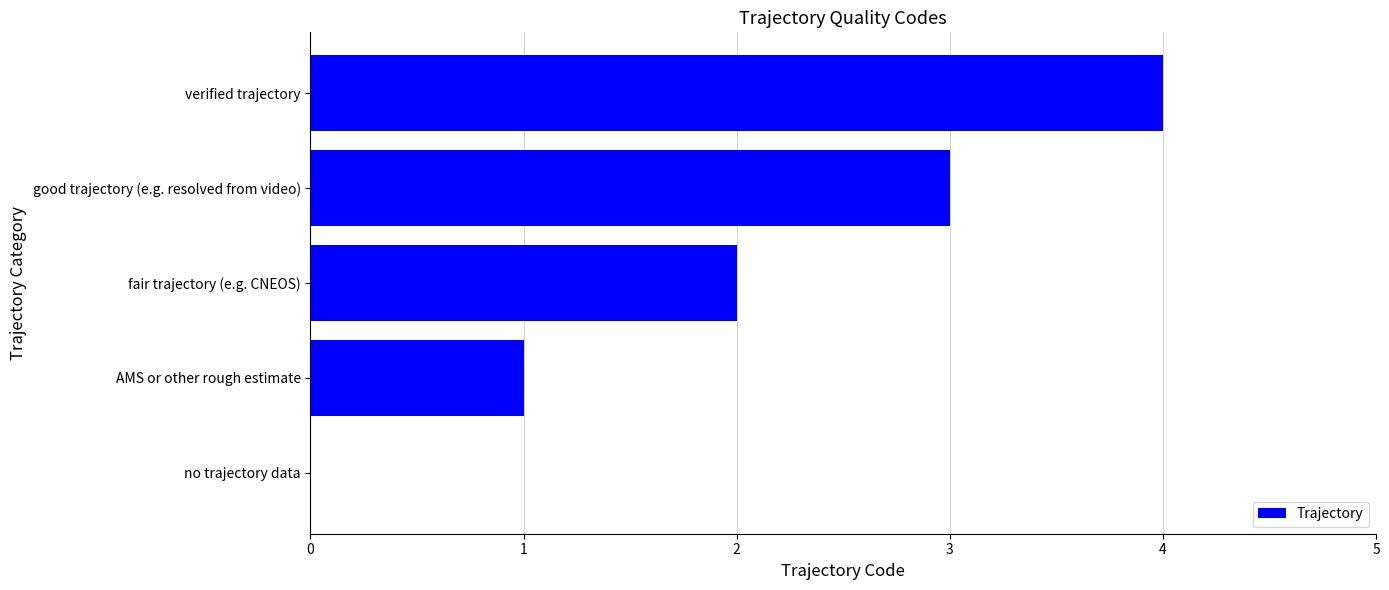

Which has a higher value, verified trajectory or no trajectory data?

verified trajectory